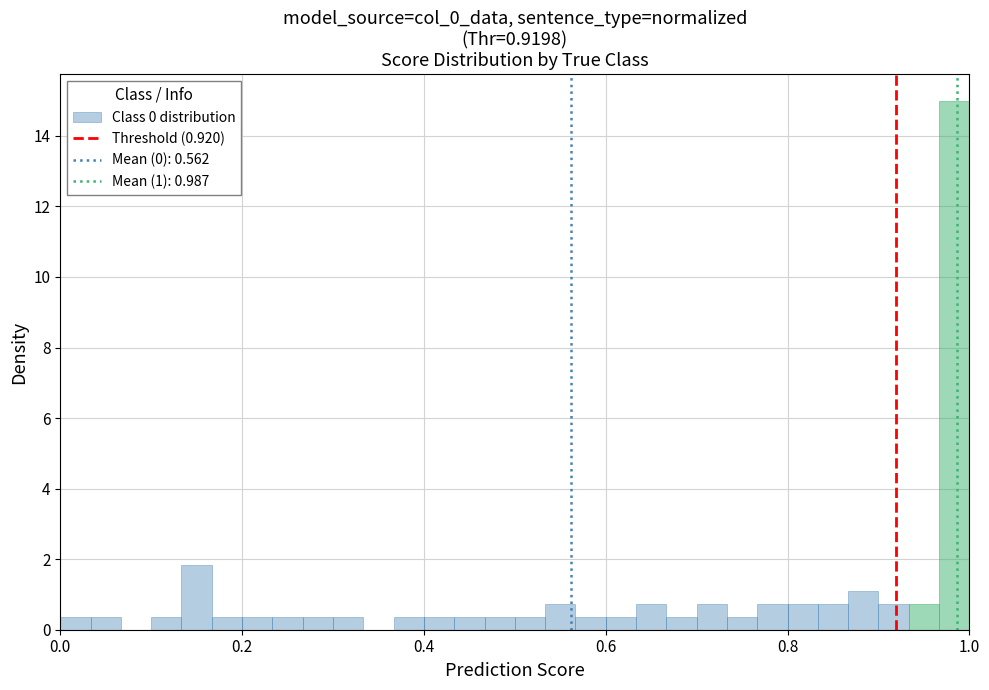

Around what value on the x-axis is the tallest bar? Give the approximate position of its centre, as read against the axis.

0.98